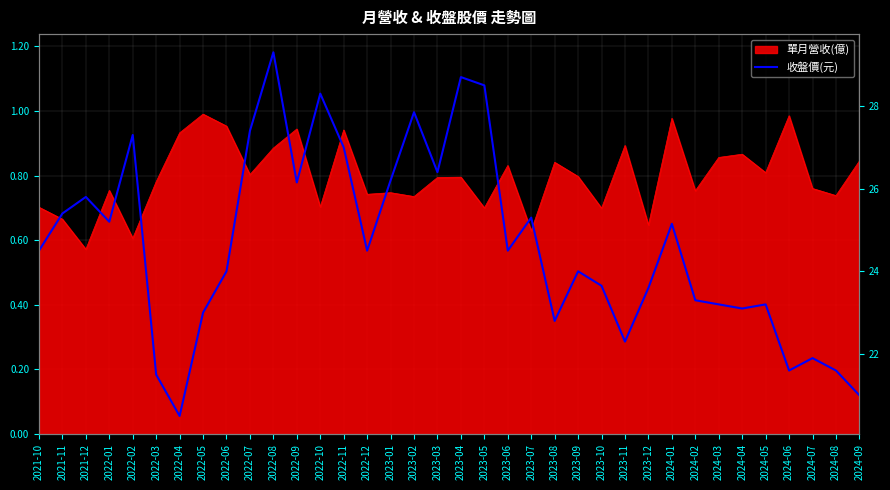

Reading left to right, transcribe all the data shown in this chart.

24.5	25.4	25.8	25.2	27.3	21.5	20.5	23.0	24.0	27.4	29.3	26.1	28.3	27.0	24.5	26.2	27.9	26.4	28.7	28.5	24.5	25.3	22.8	24.0	23.6	22.3	23.6	25.1	23.3	23.2	23.1	23.2	21.6	21.9	21.6	21.0